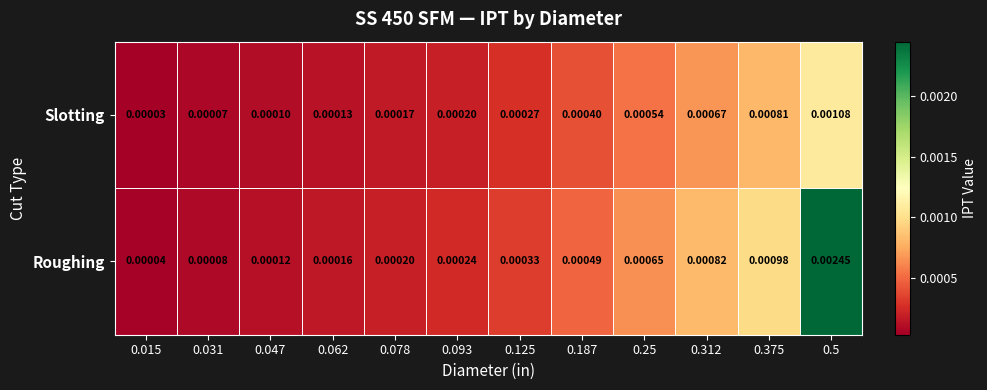

How many categories are shown in the chart?

12